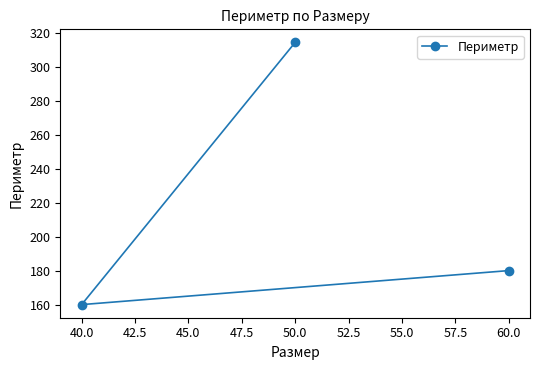

Reading right to left, what are all the values shown in this chart?

60.0=180.0	50.0=314.2	40.0=160.0